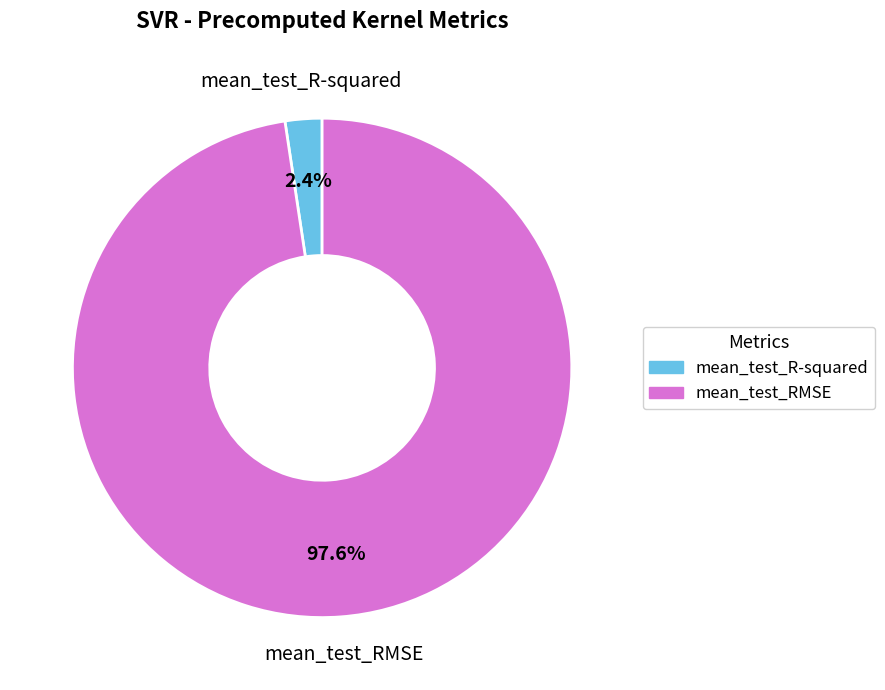

To the nearest percent, what is the combined percentage of mean_test_R-squared and mean_test_RMSE?

100%